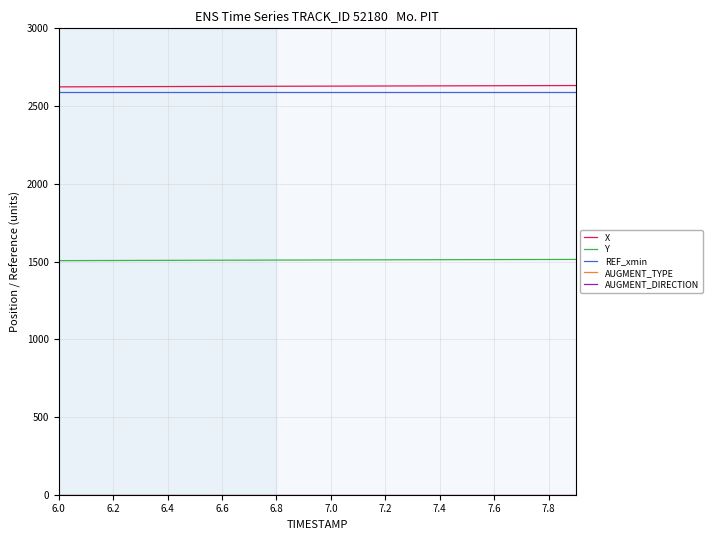

What is the lowest value of the REF_xmin series?

2588.8